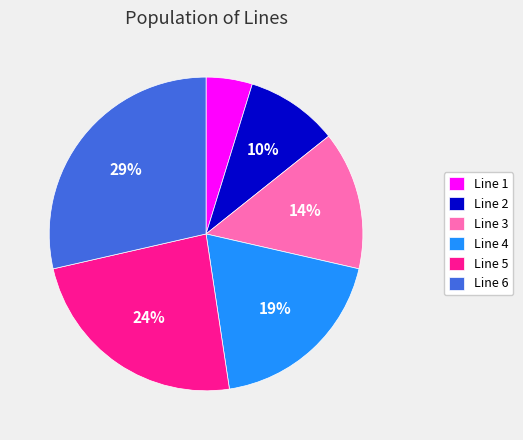

To the nearest percent, what percentage of the pie is Line 2?

10%